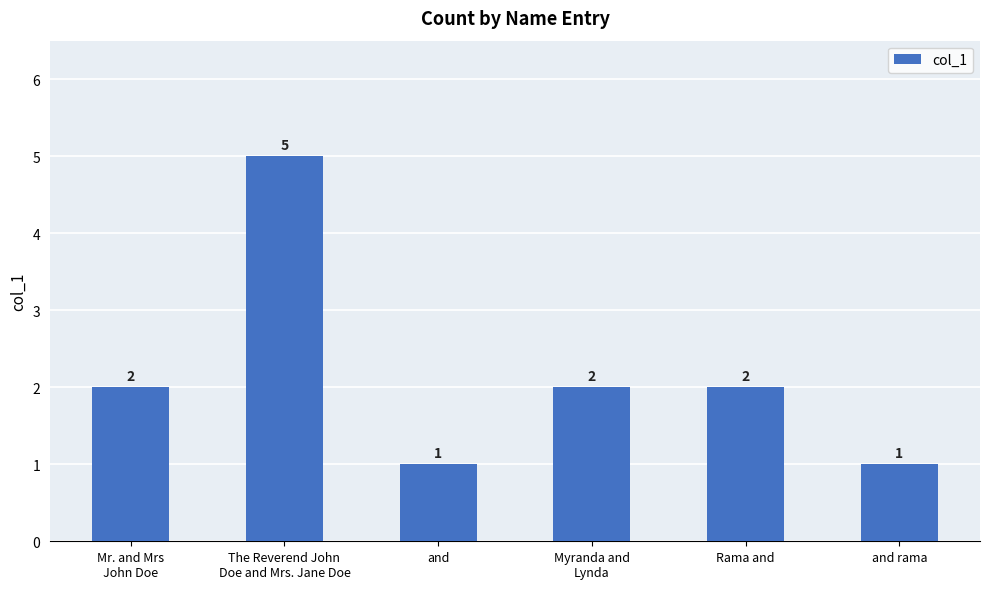

What is the ratio of the value at Mr. and Mrs
John Doe to the value at Myranda and
Lynda?

1.0